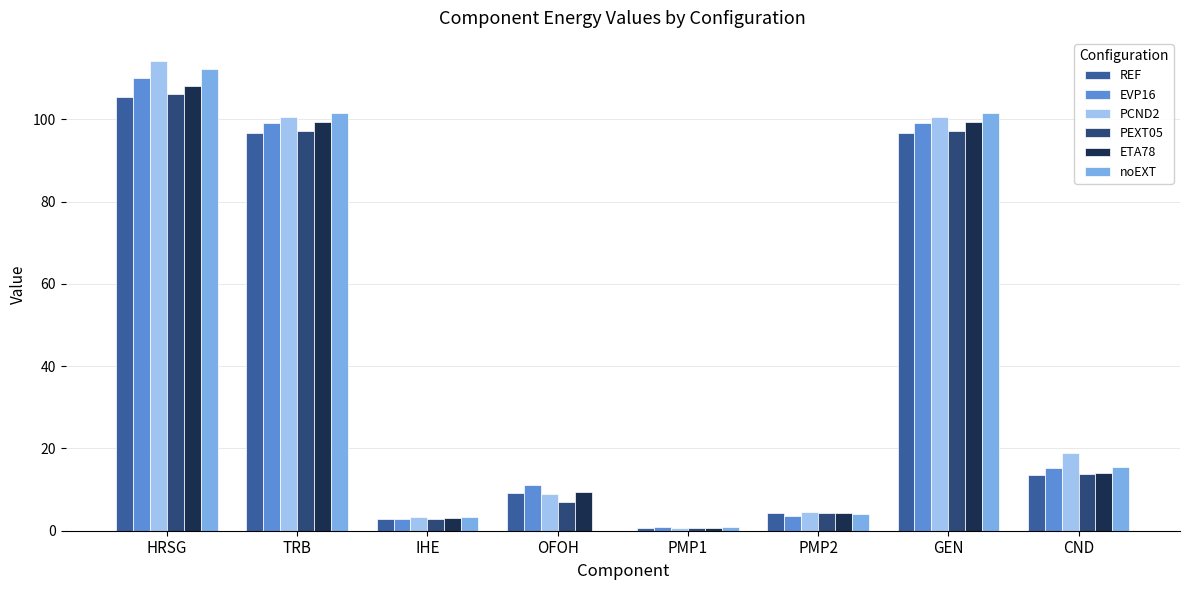

Is the value of PCND2 at TRB greater than the value of EVP16 at PMP1?

Yes